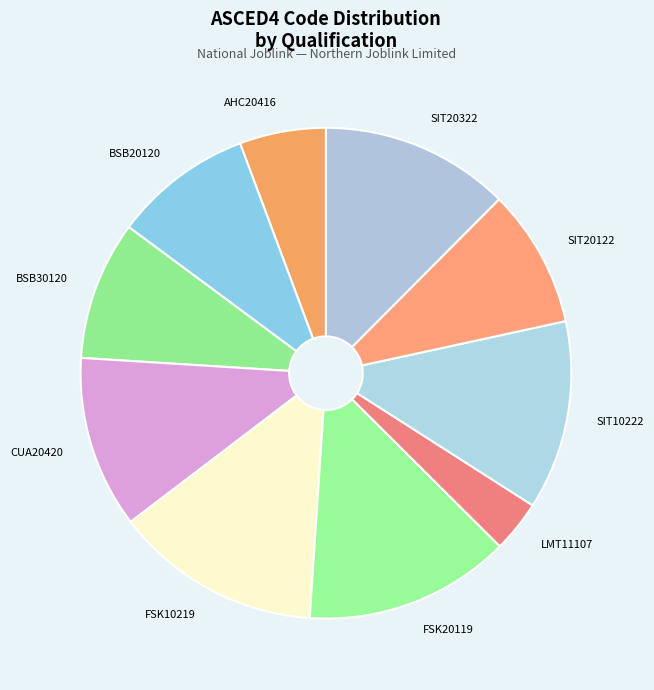

Is there any slice that represents more than half of the pie?

No